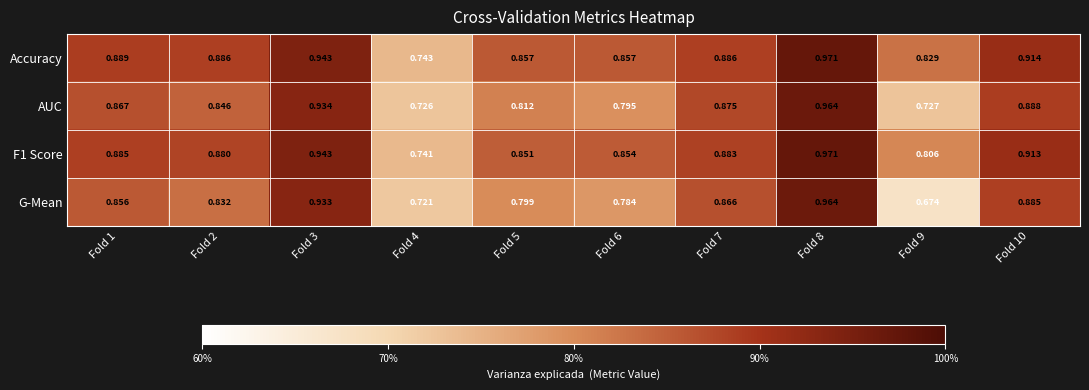

Which series changed the most between Fold 6 and Fold 9?

G-Mean